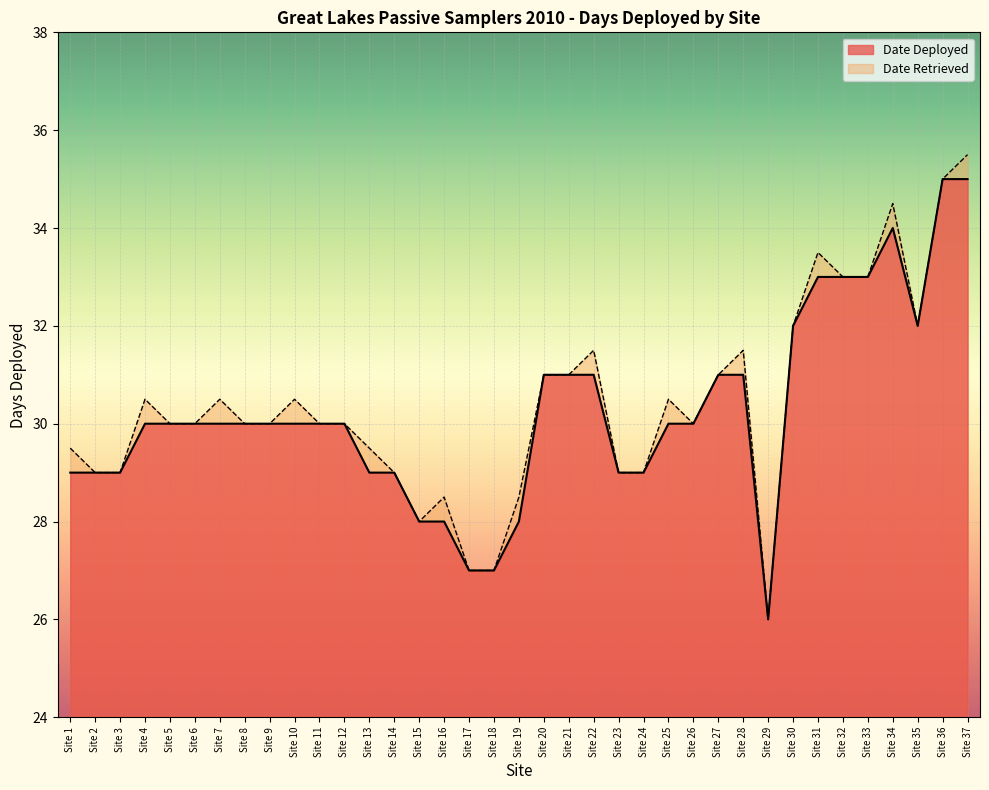

The value of Date Deployed at Site 24 is 16.7. True or false?

False